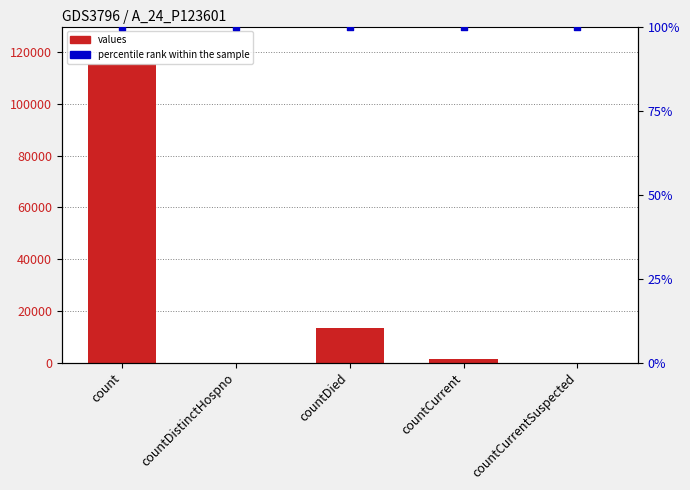

Which series has the largest total across all categories?

percentile rank within the sample